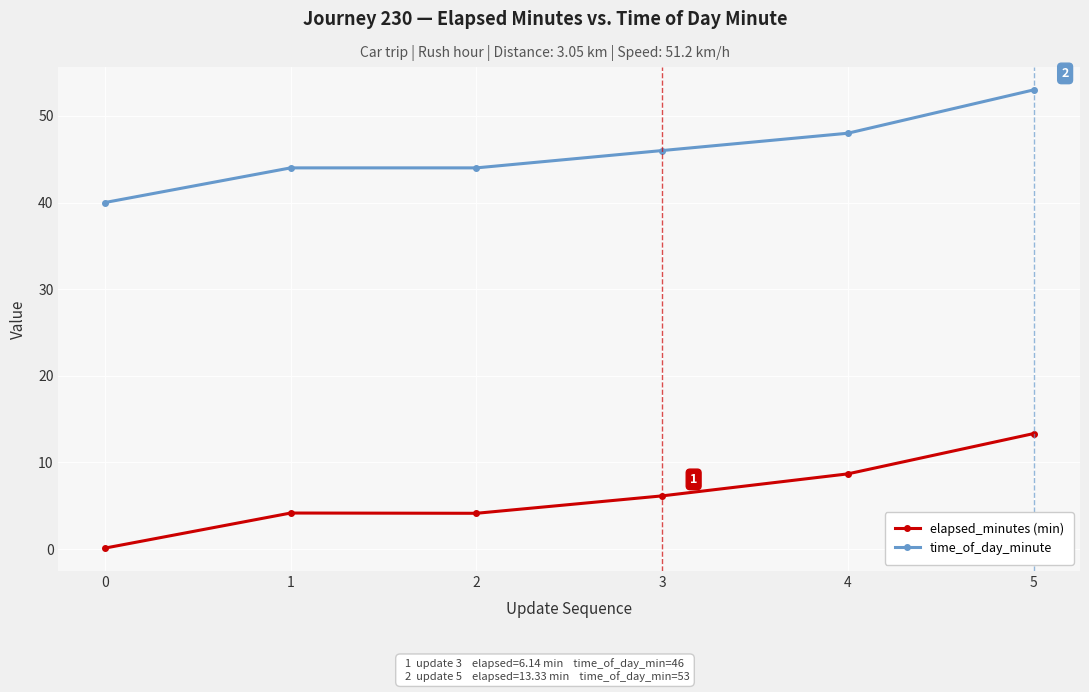

True or false: time_of_day_minute has more than 2 interior local peaks.

False